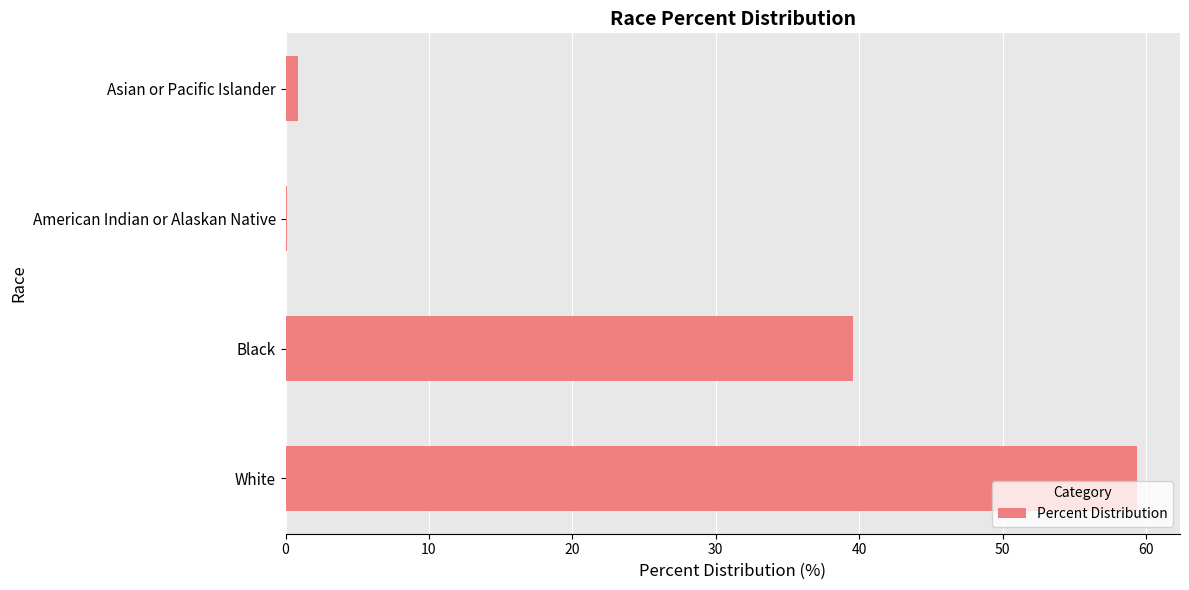

What is the maximum value shown in the chart?

59.4